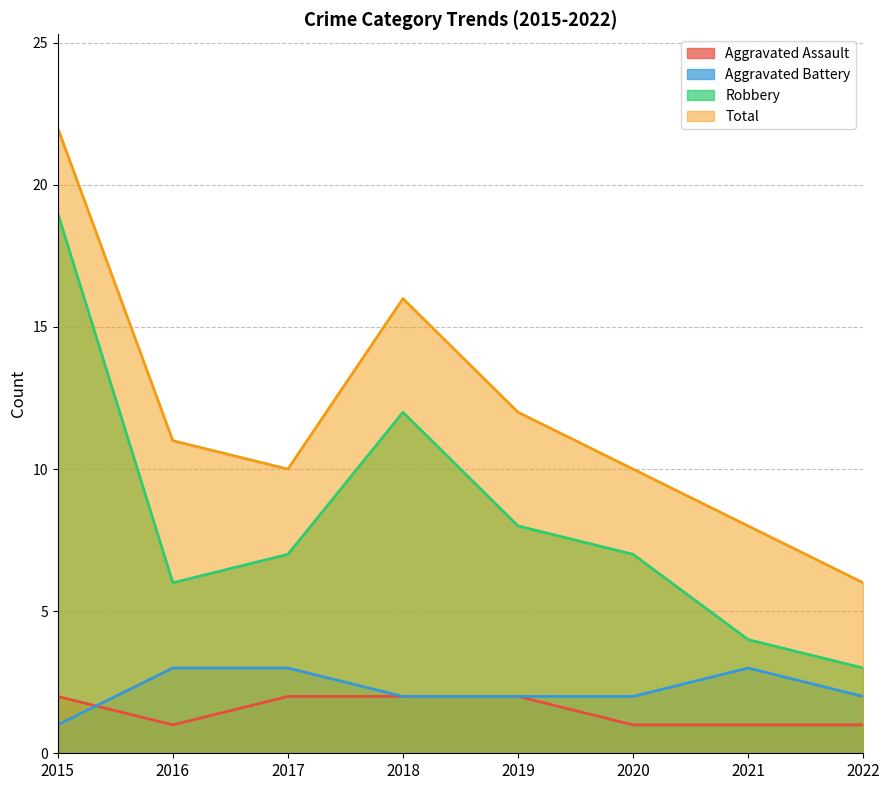

The Total series shows 2 at 2021. True or false?

False